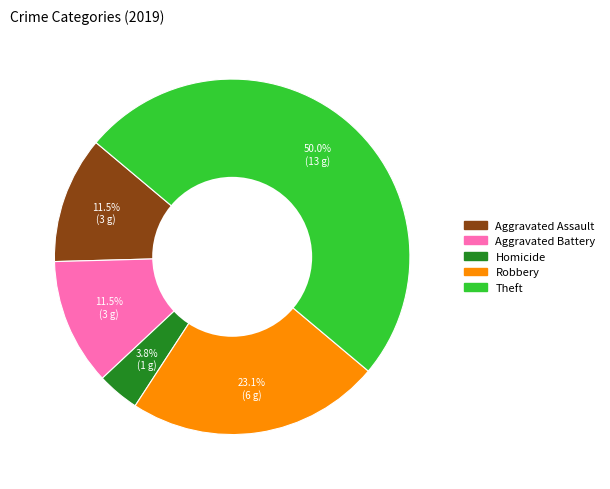

How many segments does this pie chart have?

5